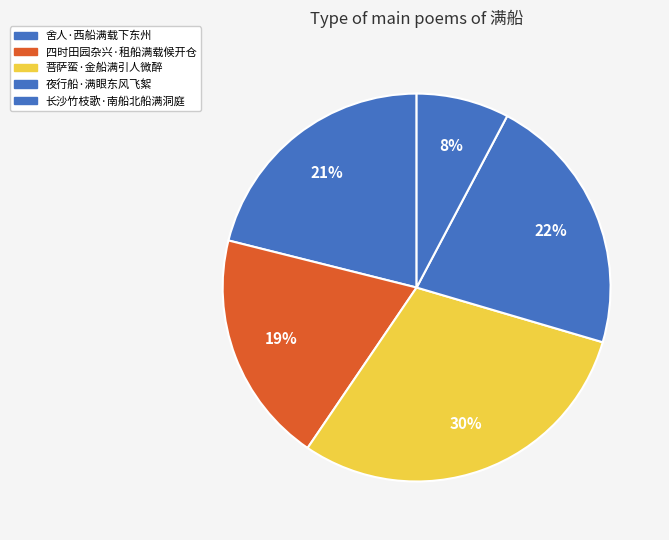

How many slices are in this pie chart?

5